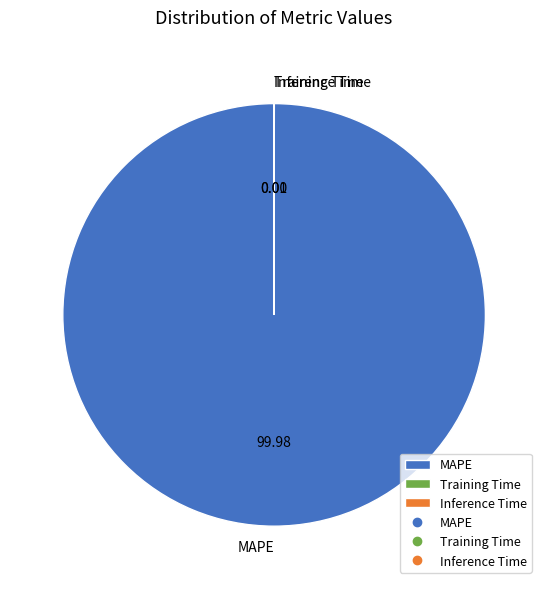

Is there a majority slice in this chart?

Yes